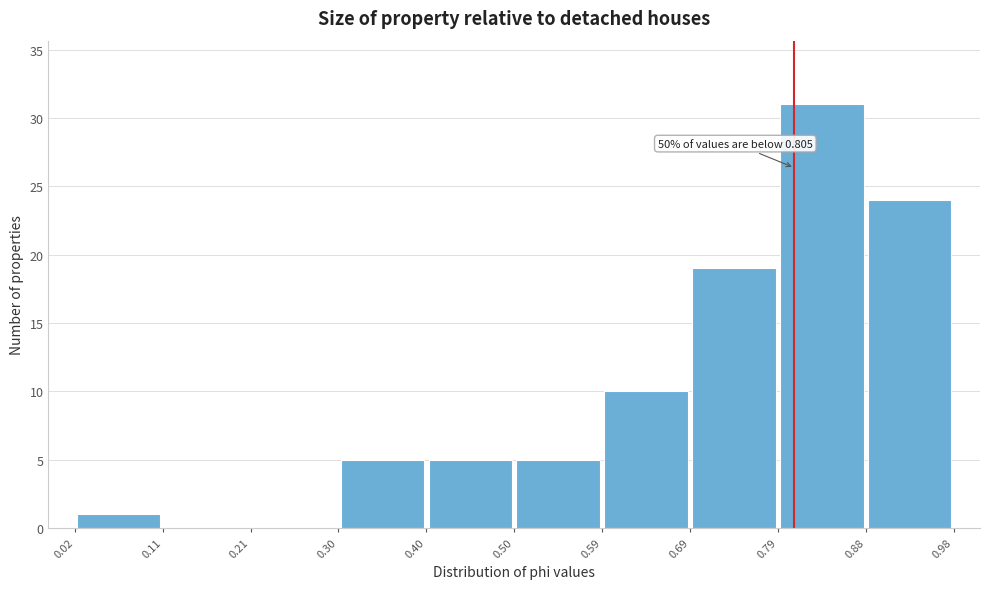

Which range on the x-axis has the tallest bar?

0.79 to 0.88